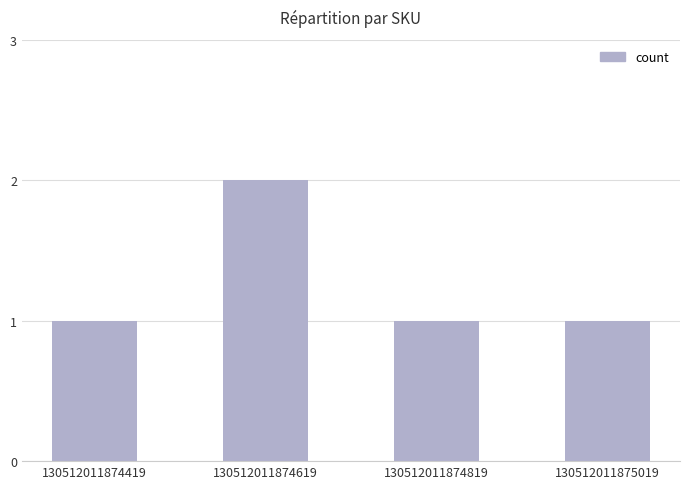

What is the value of the 4th bar from the left?

1